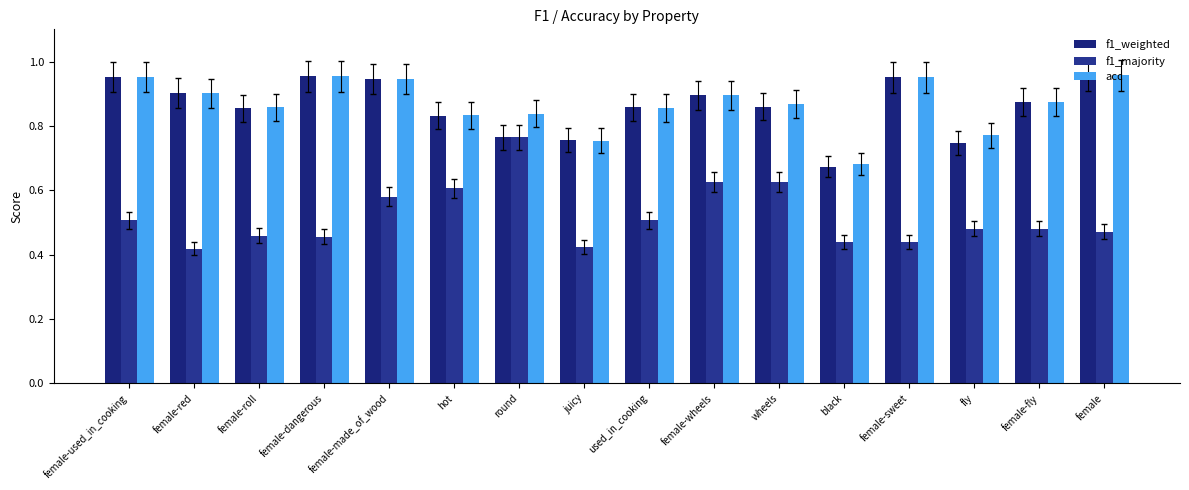

What is the greatest value displayed?

1.0